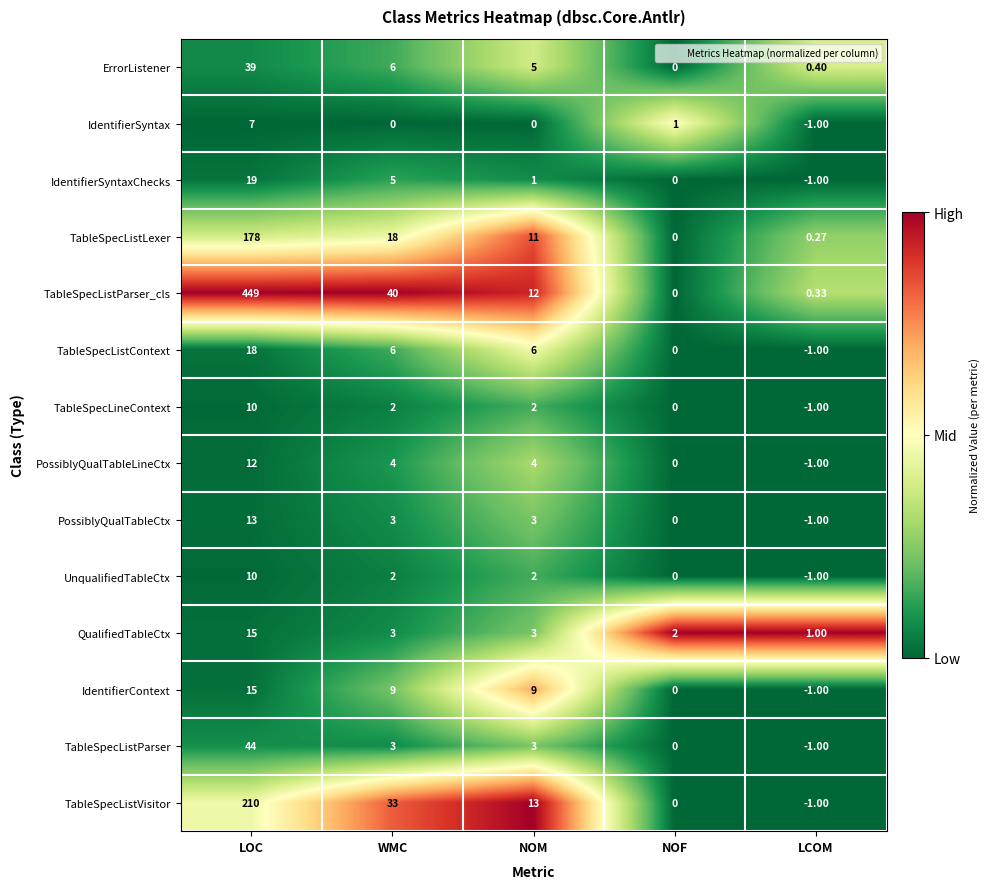

At which category is the sum across all series the highest?

LOC